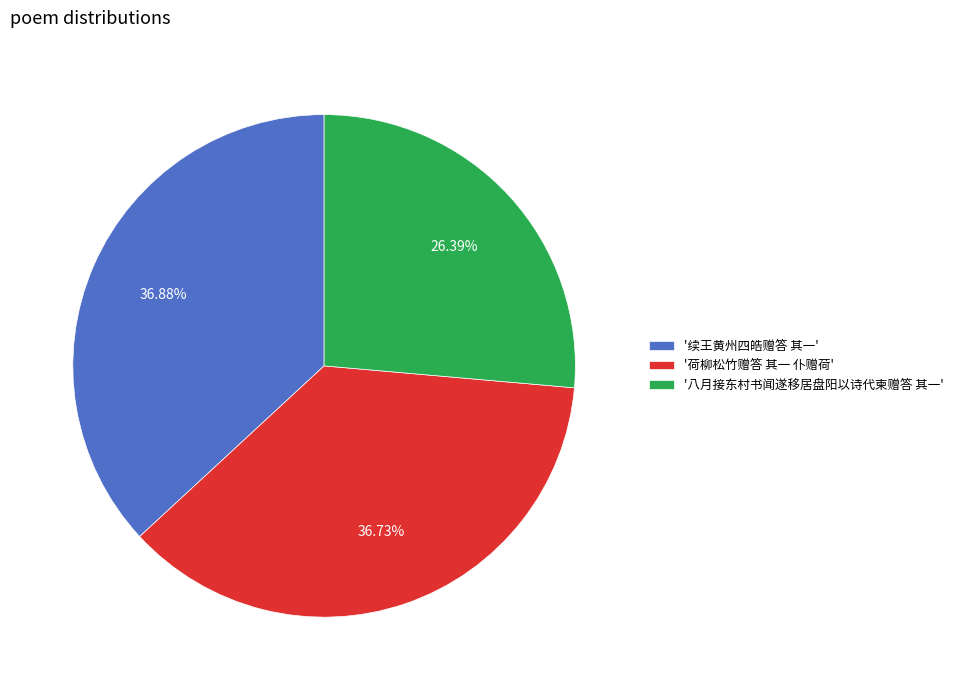

Does any single category account for the majority?

No